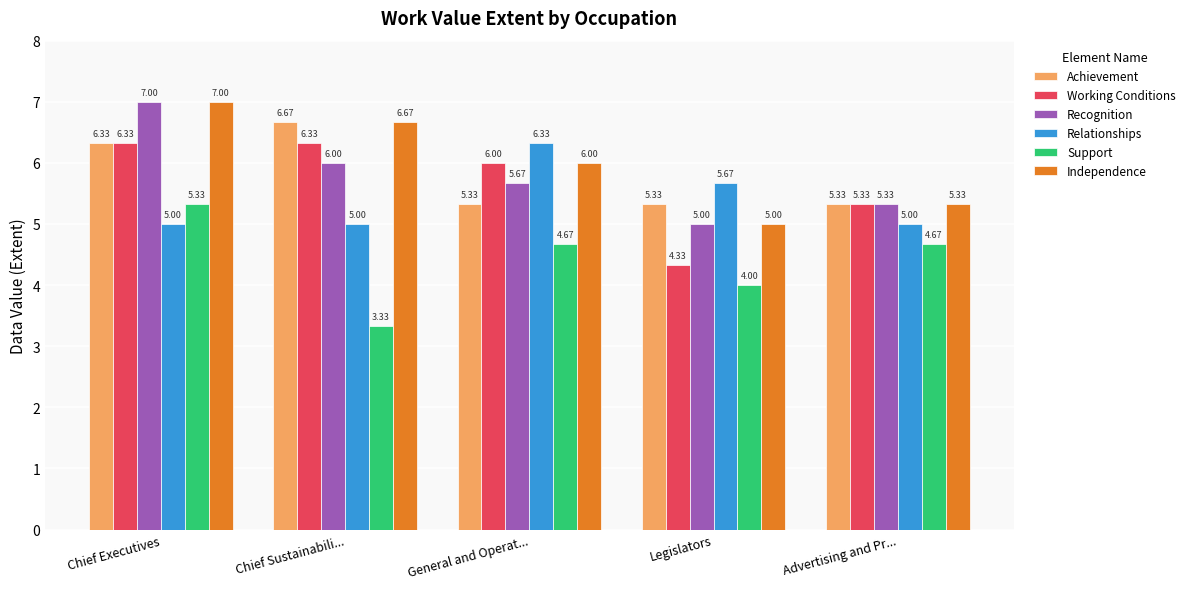

At how many categories does at least one series exceed 4?

5